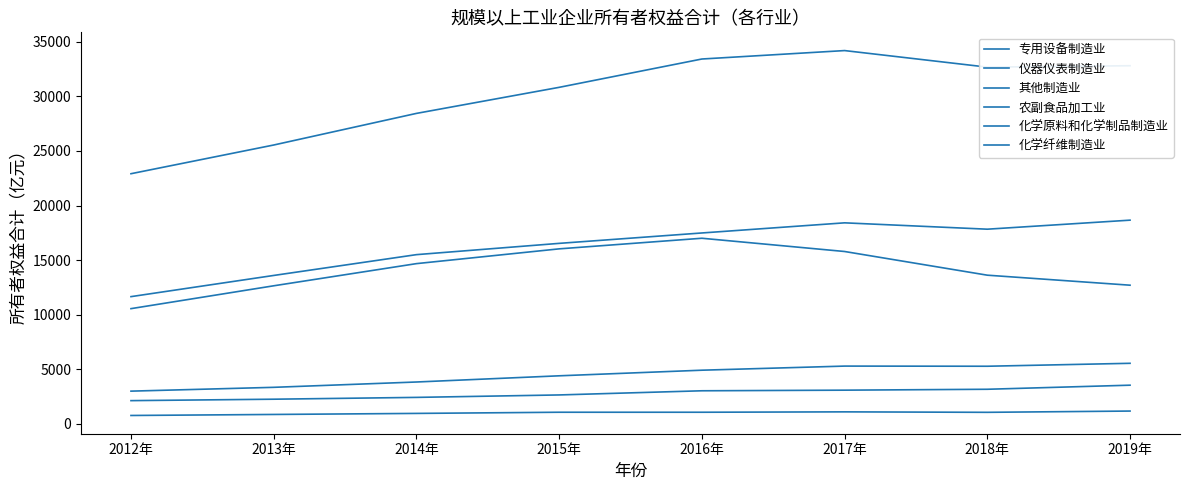

Does the chart have visible grid lines?

No